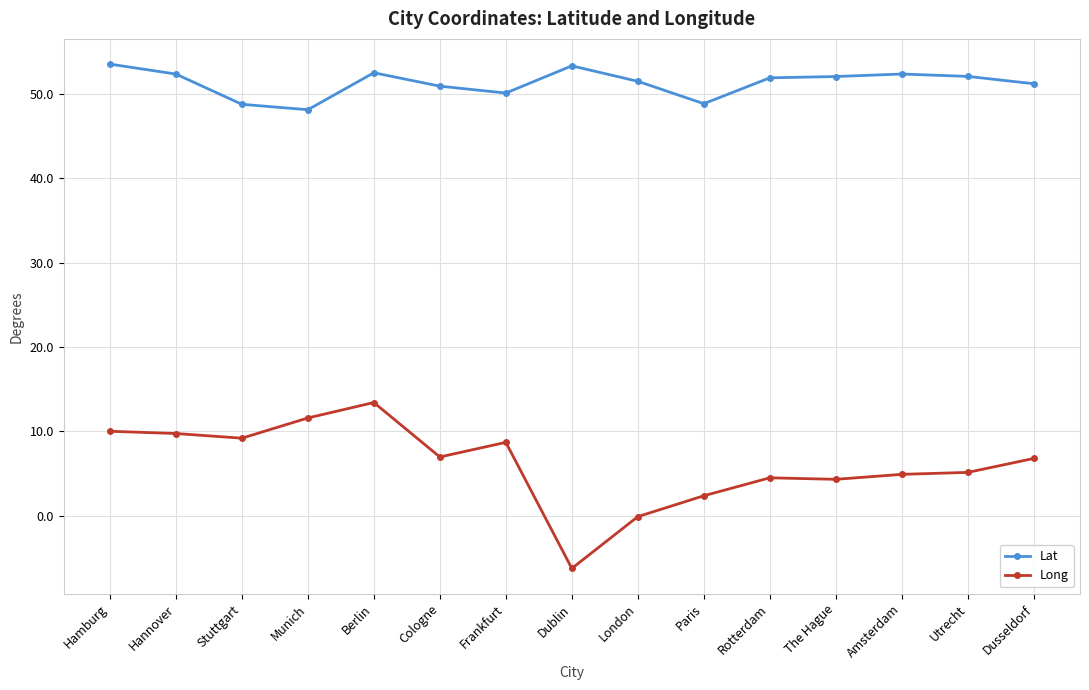

What is the total value across all series at Stuttgart?

58.0